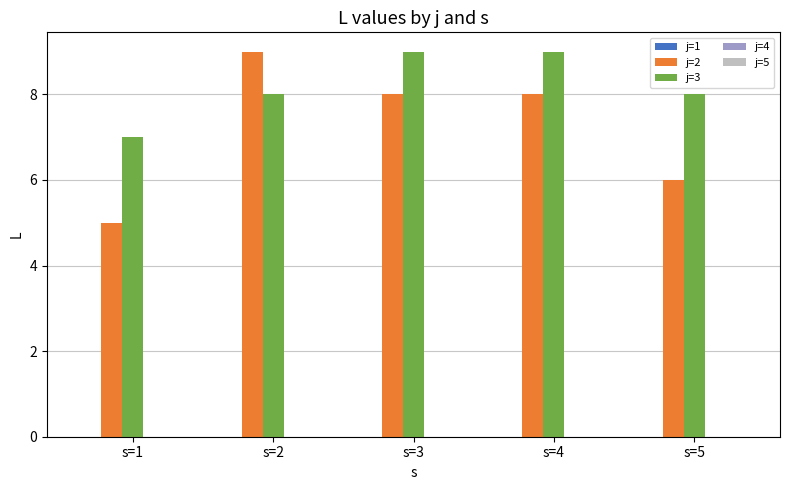

Does the chart contain any negative values?

No